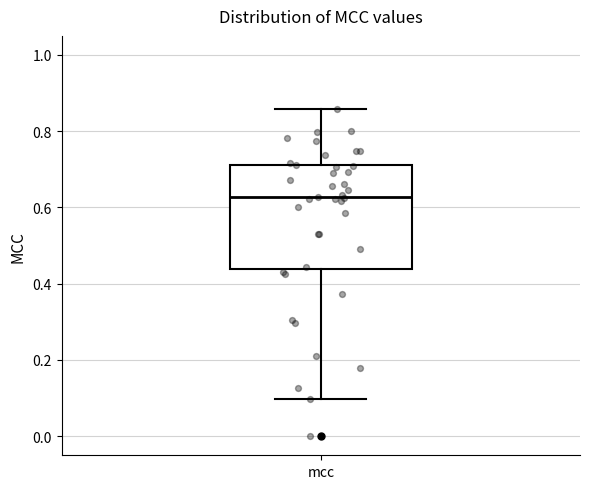

Read this box plot against the y-axis: the position of the median line, the range covered by the box, and the ends of both whiskers. The values are not printed on the chart, so give them approximately, as read against the axis.

median 0.62, box 0.44 to 0.72, whiskers 0.10 to 0.86